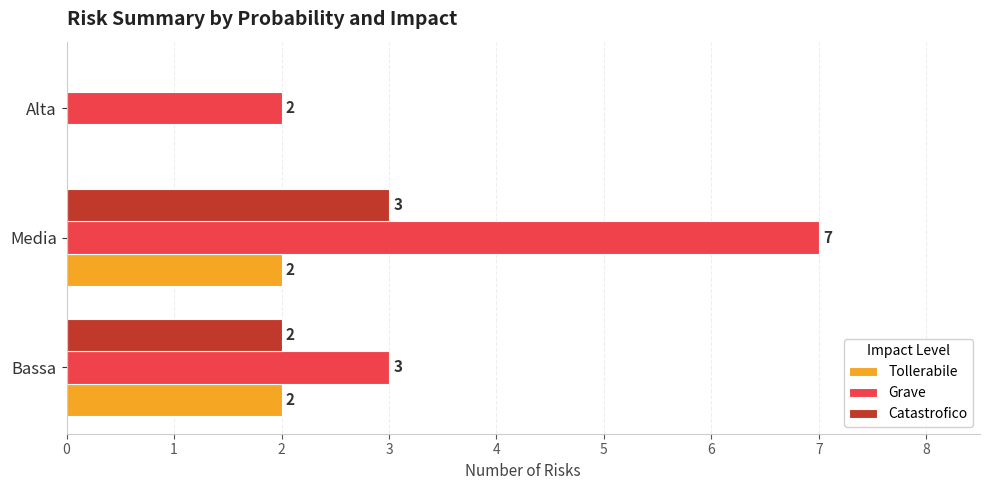

Which category has the highest value in the Grave series?

Media